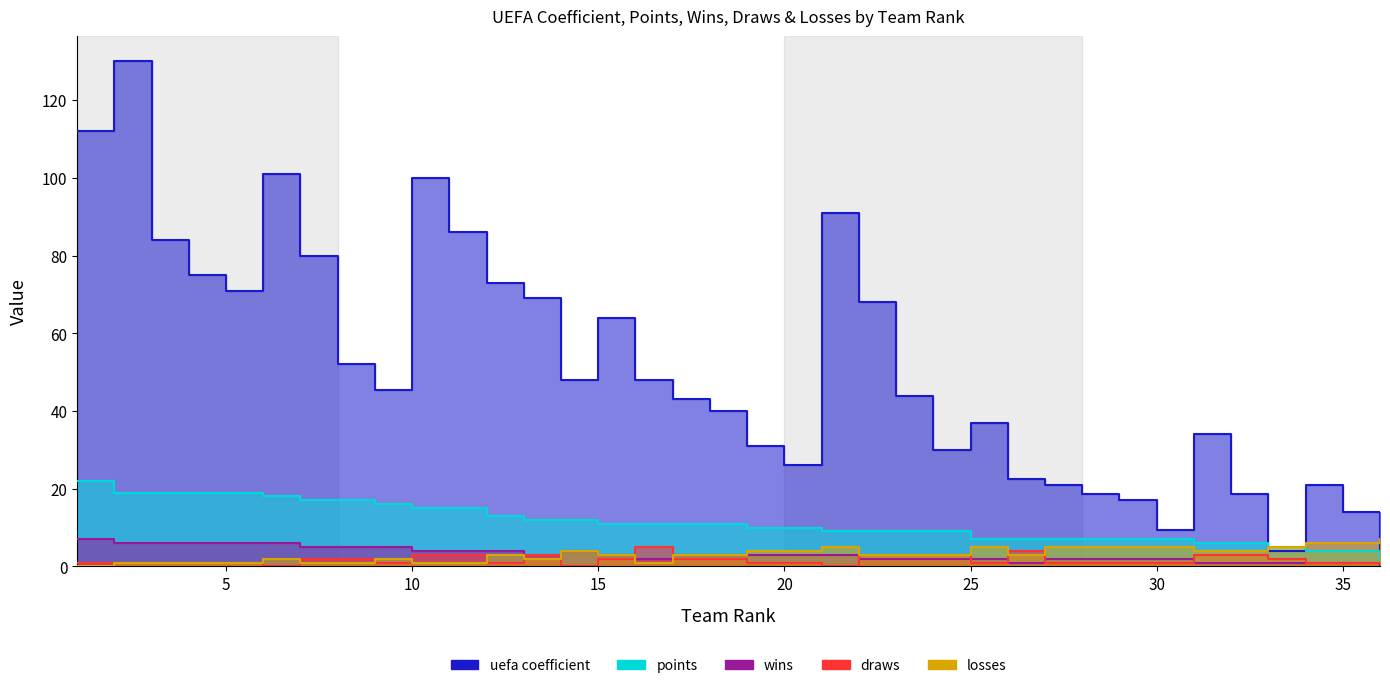

Is the value of wins at 29 greater than the value of losses at 12?

No